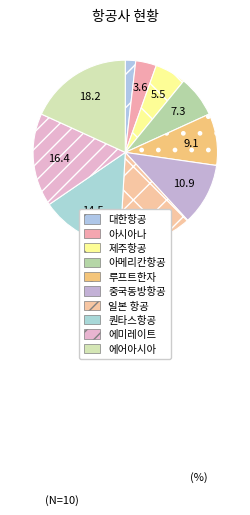

What percentage is the 퀀타스항공 slice, to the nearest percent?

15%